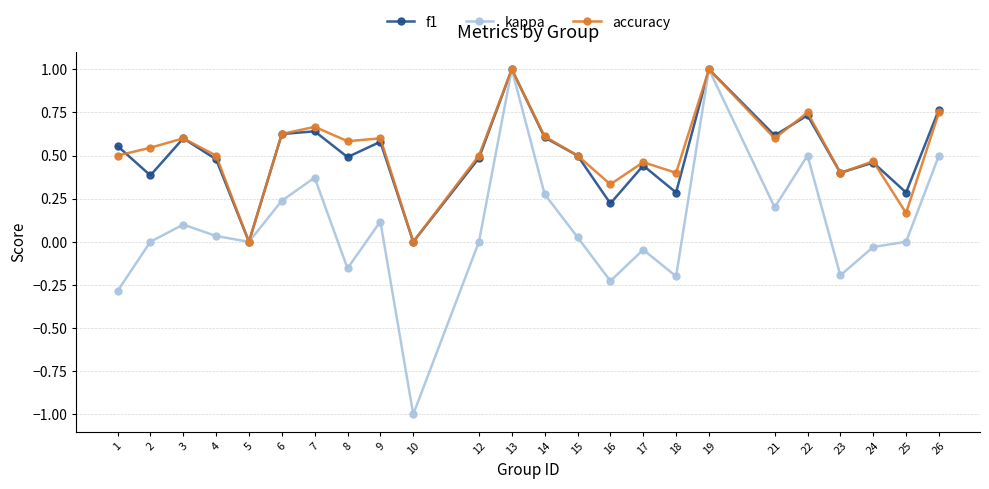

At 16, list the series in order from largest to smallest.

accuracy, f1, kappa